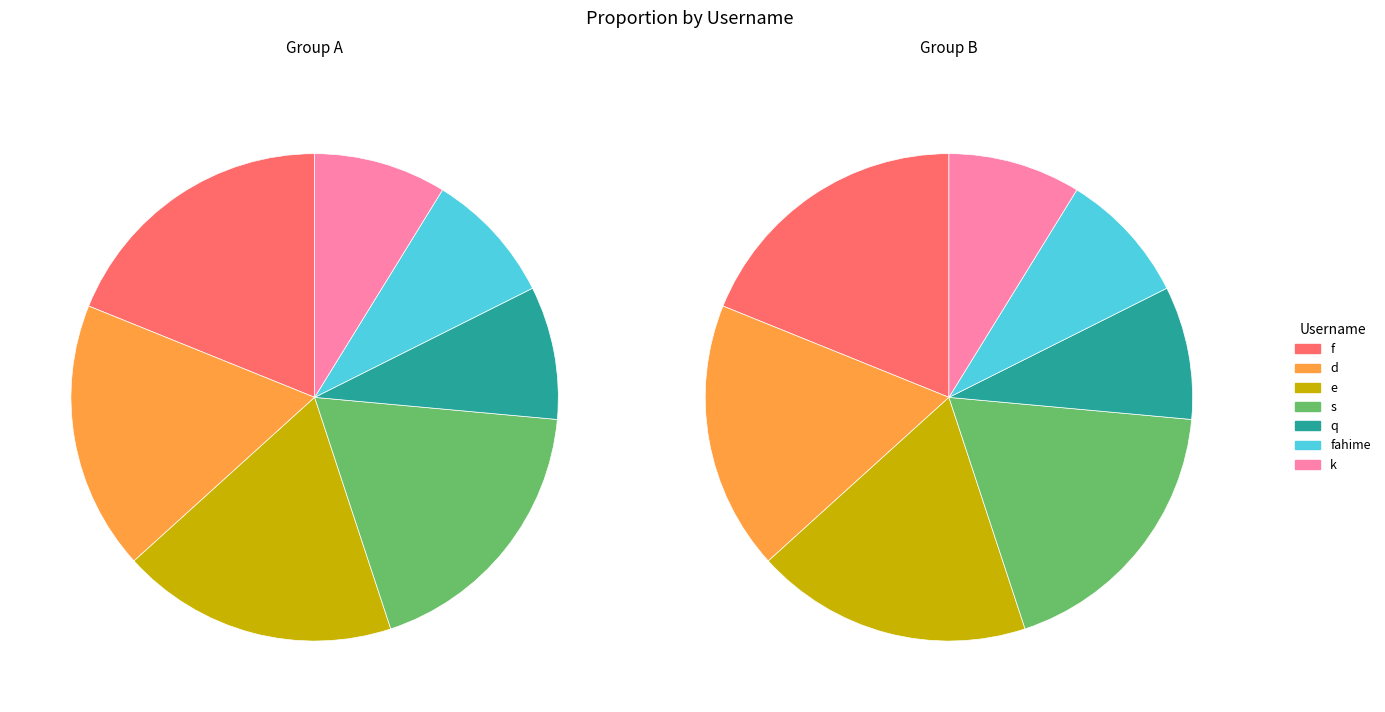

Approximately how many times larger is the value at d compared to f?

1.0